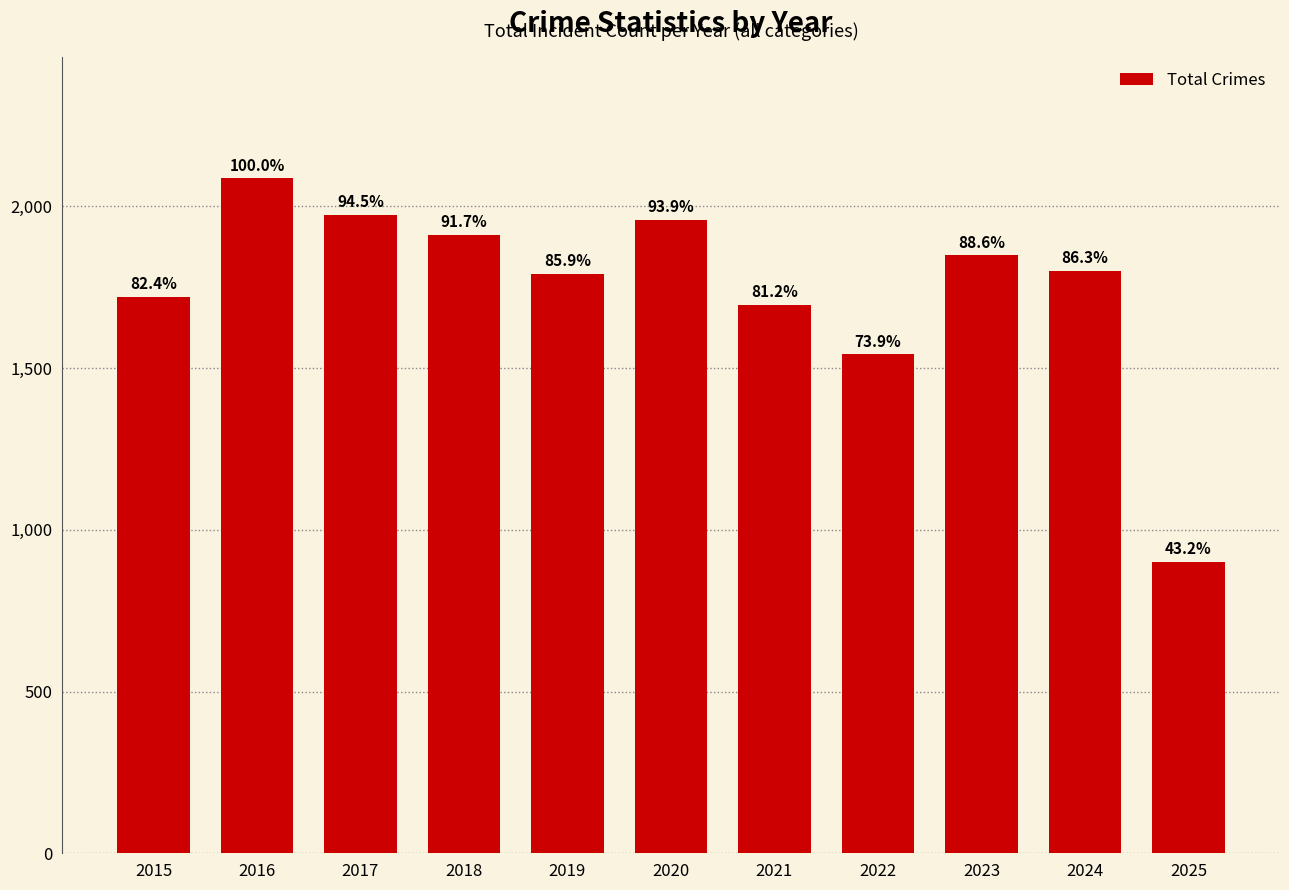

Is it true that the value at 2016 is 2775?

False